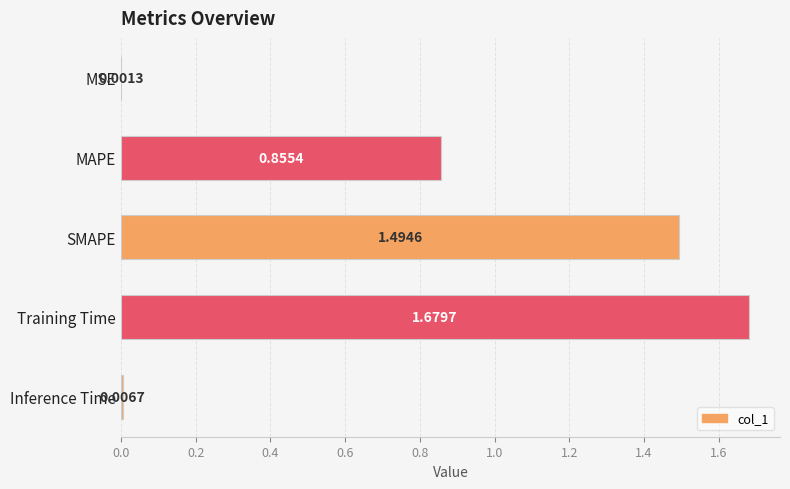

Are the bars horizontal?

Yes